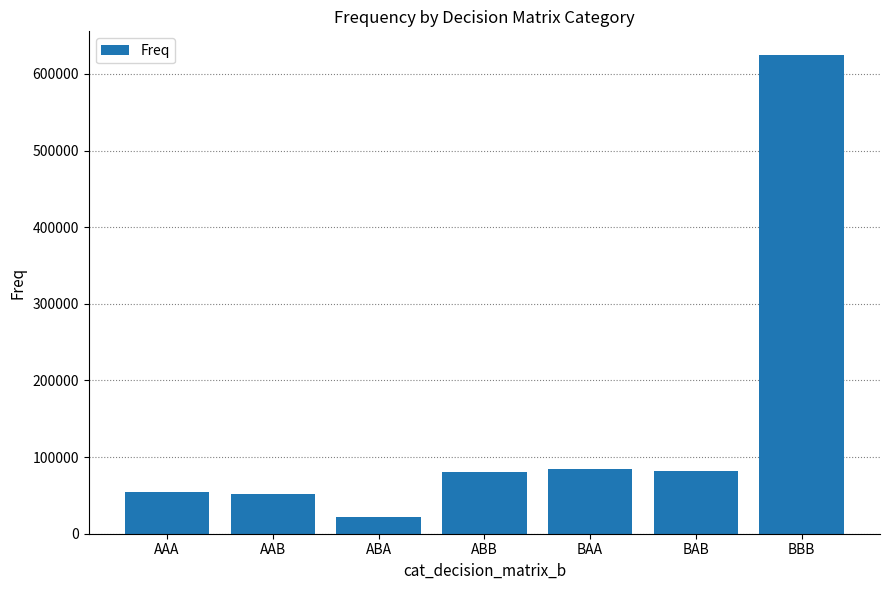

Between BAB and BBB, which is larger?

BBB